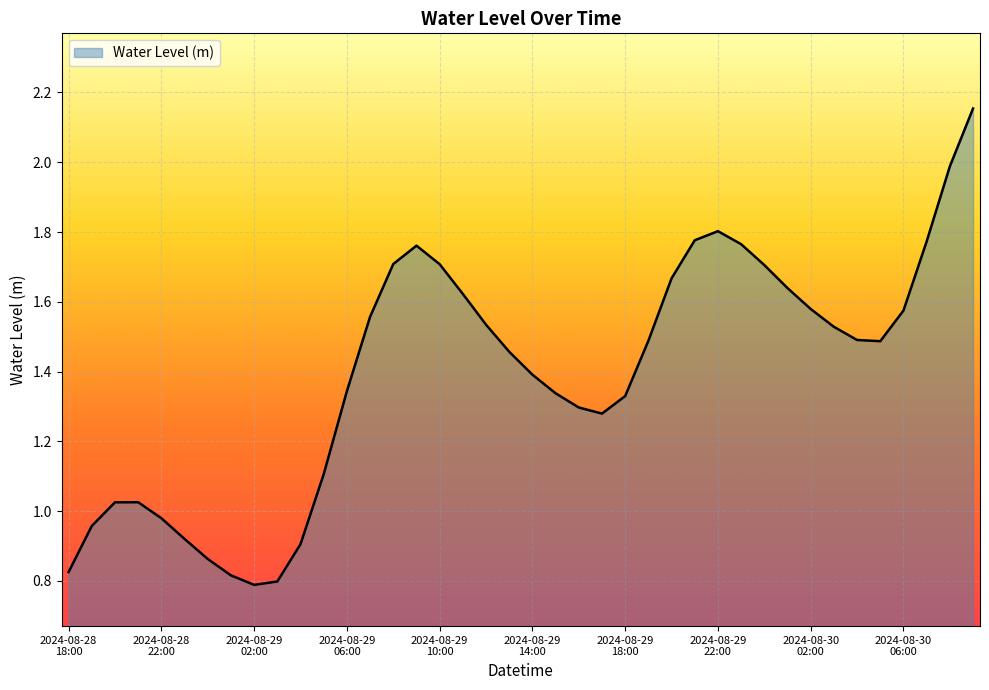

Does the chart display data point markers on the line(s)?

No